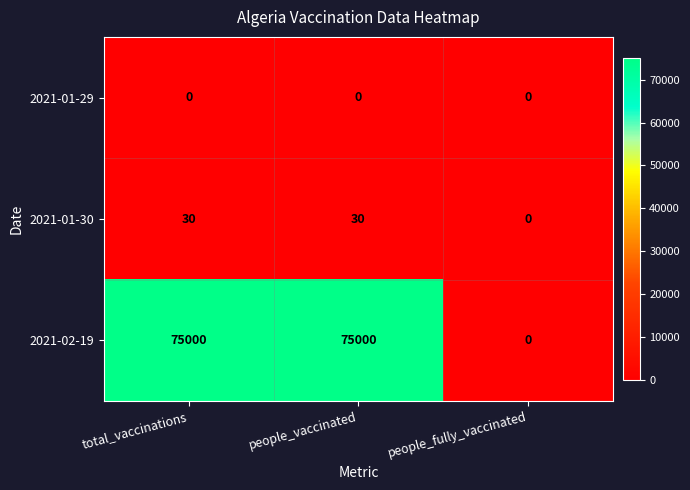

Between people_vaccinated and people_fully_vaccinated, which series saw the biggest shift?

2021-02-19